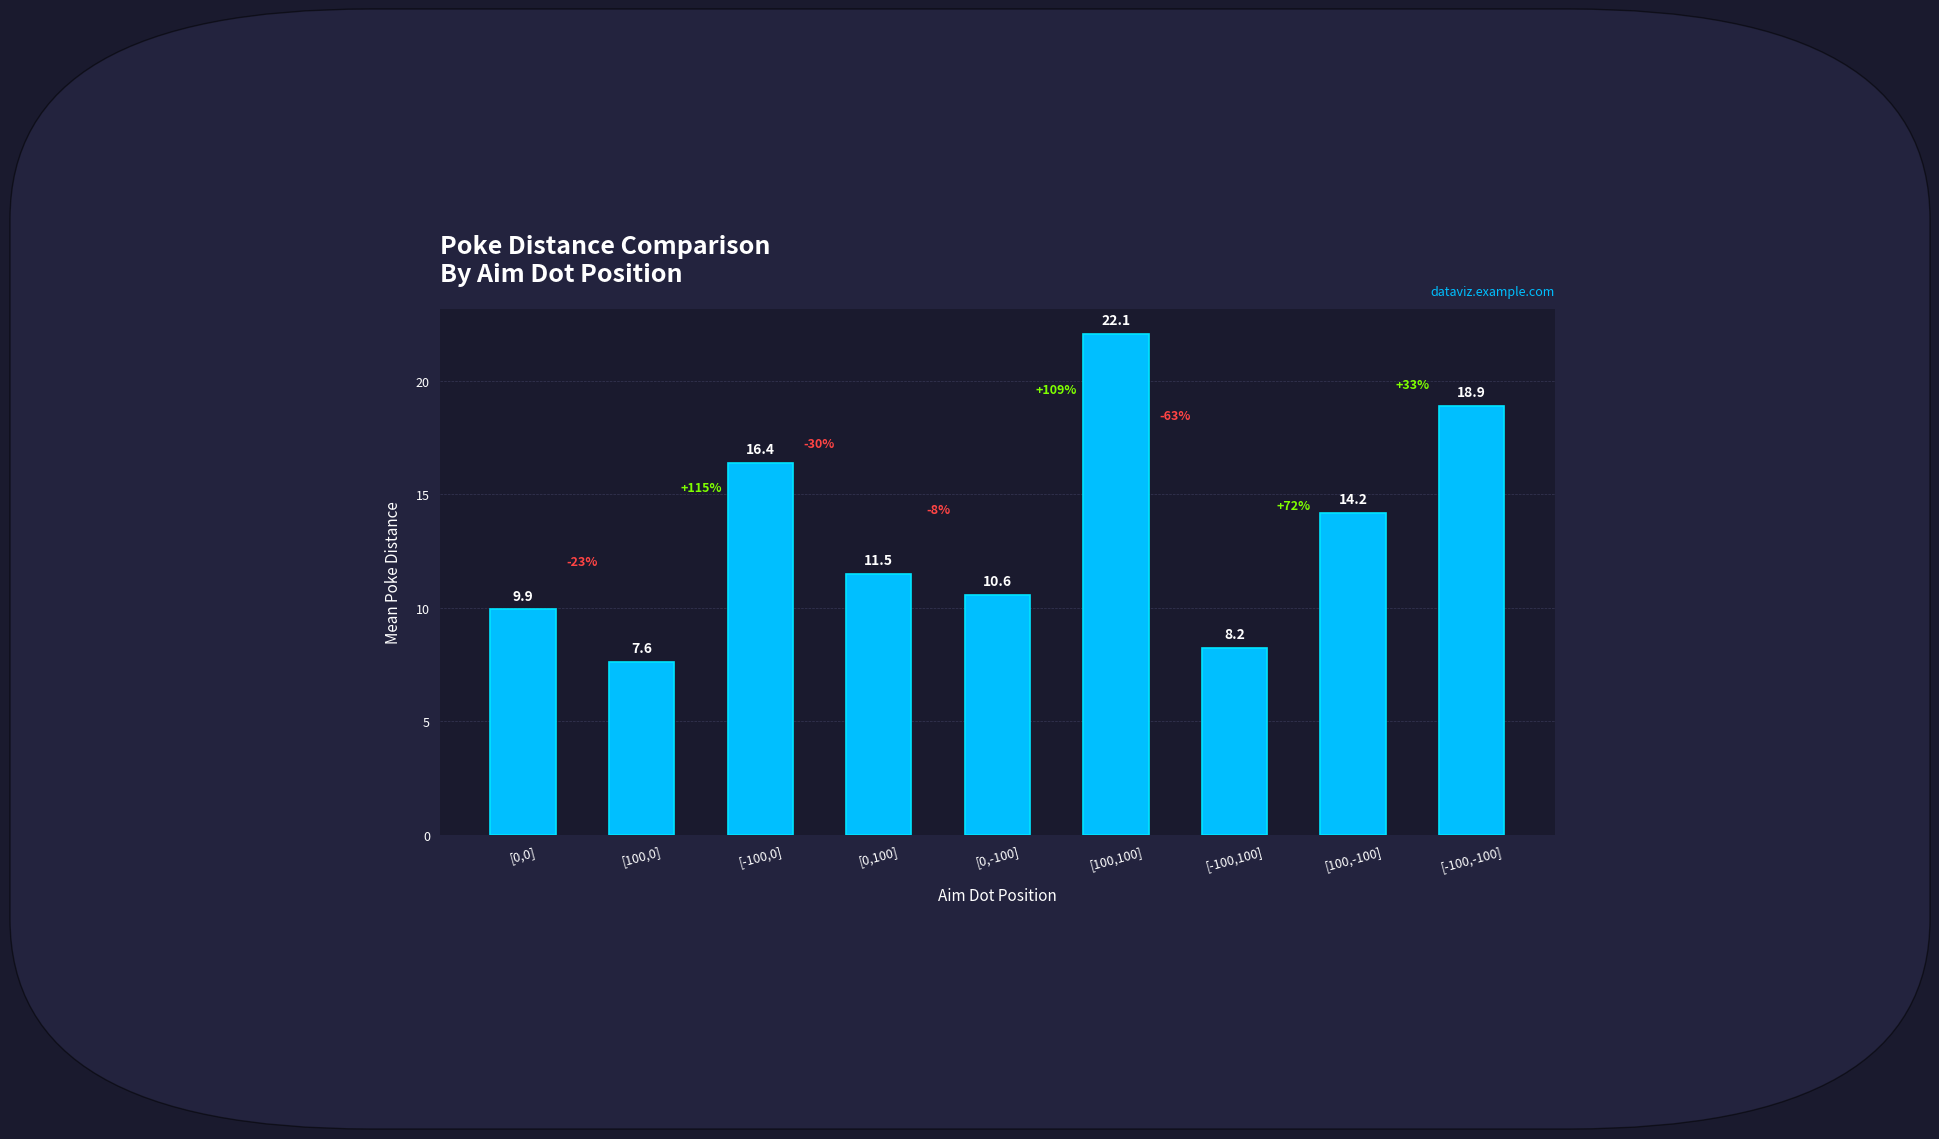

What value does the data have at [100,0]?

7.6